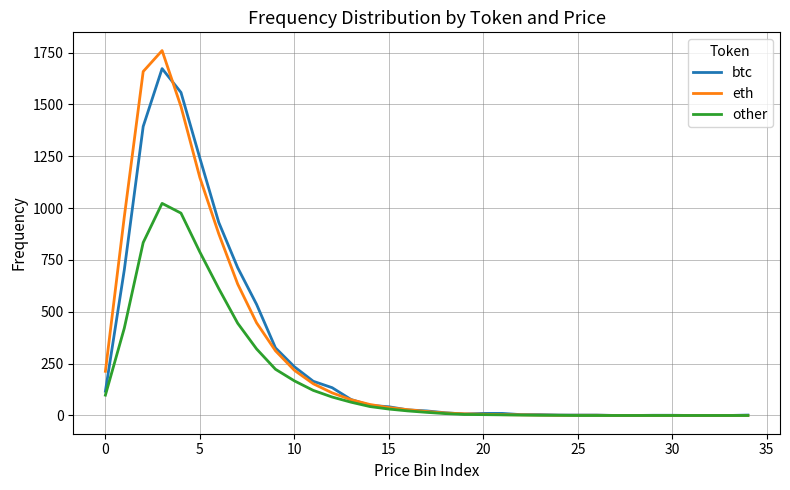

What is the sum of all other values?

6318